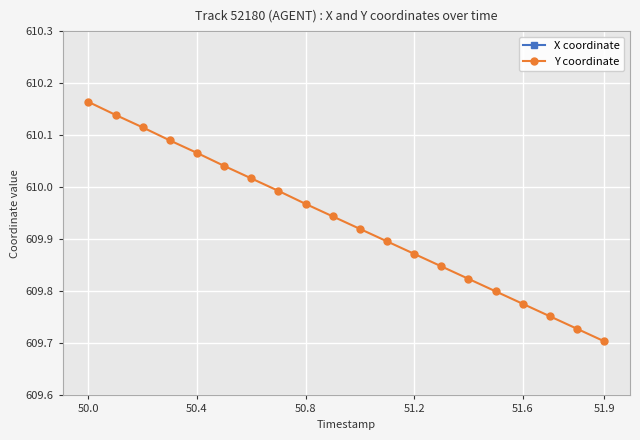

Rank the series by their maximum value, from highest to lowest.

Y coordinate, X coordinate